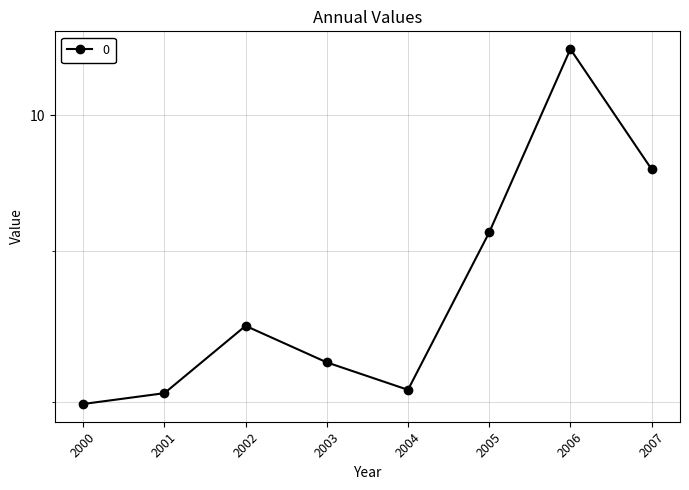

What position from the right is 2001-01-15?

7